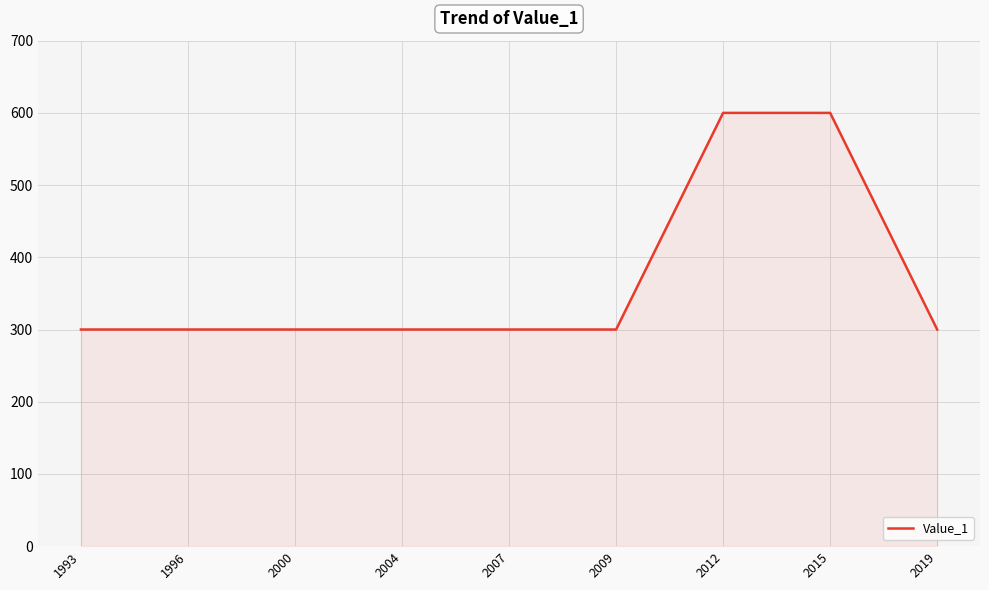

Is it true that the value at 1993 is 300?

True